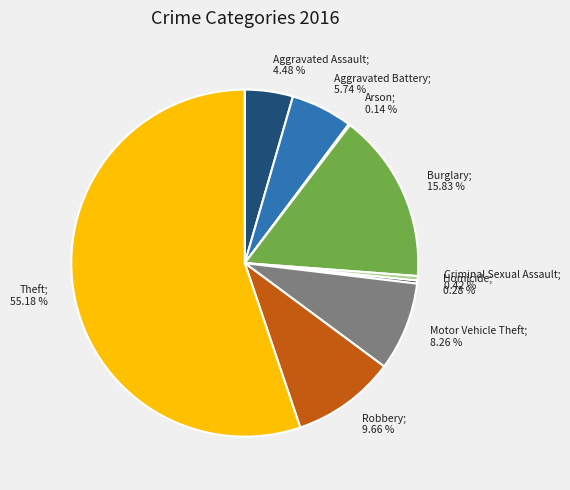

What is the ratio of the value at Robbery; 9.66 % to the value at Criminal Sexual Assault; 0.42 %?

23.0